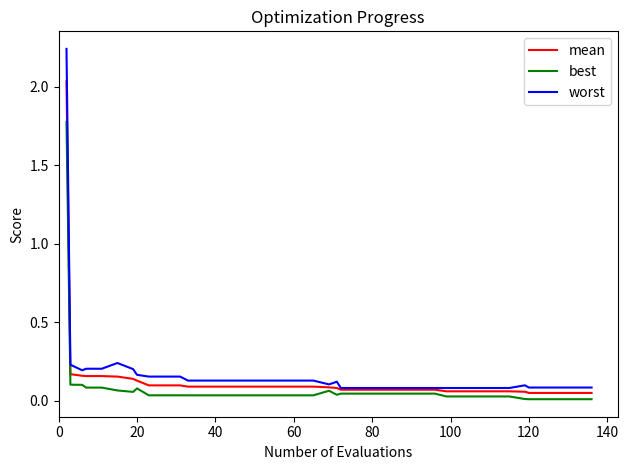

List the series in order of their peak value, highest first.

worst, mean, best